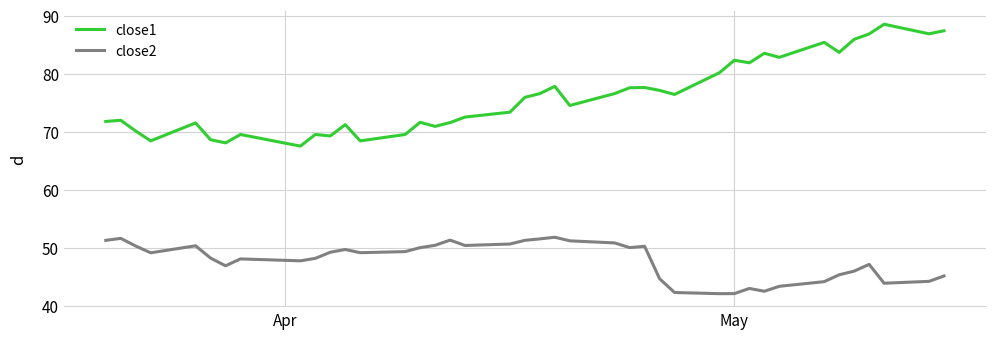

Rank the series by their maximum value, from lowest to highest.

close2, close1